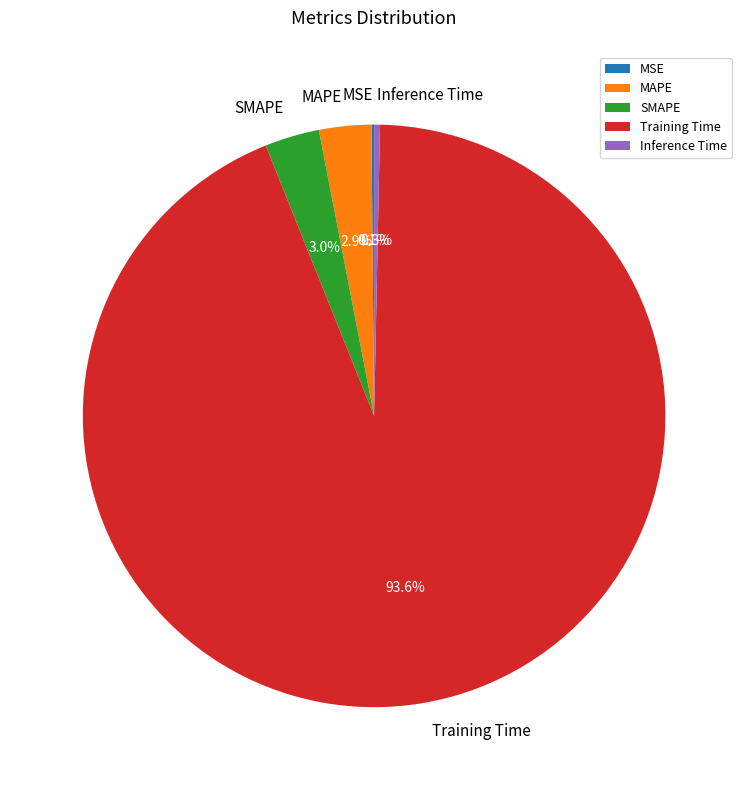

Is the sum of Inference Time and SMAPE greater than half?

No